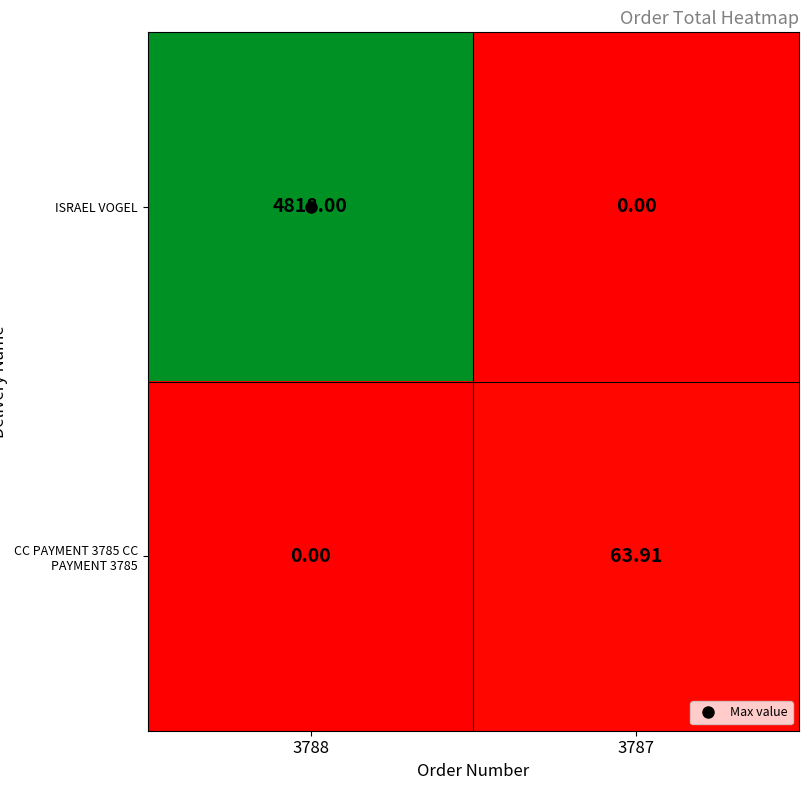

Which series has the largest total across all categories?

ISRAEL VOGEL